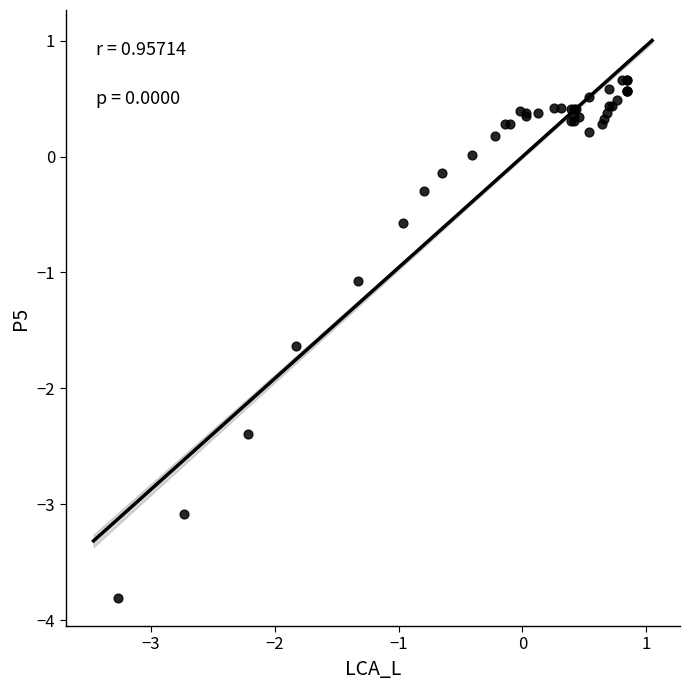

What Y value in the scatter plot is closest to -1?

-1.1